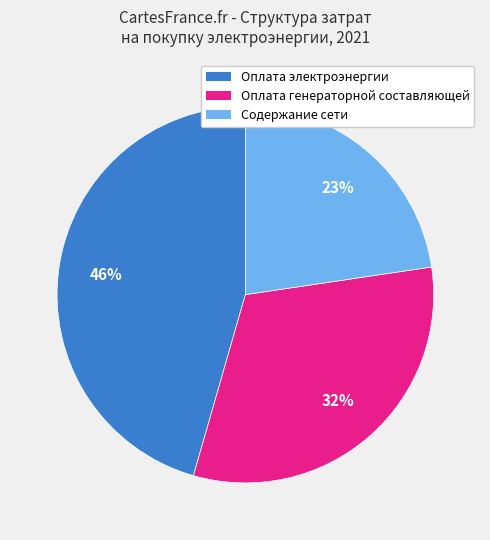

To the nearest percent, what is the difference between the largest and smallest slice percentages?

23%